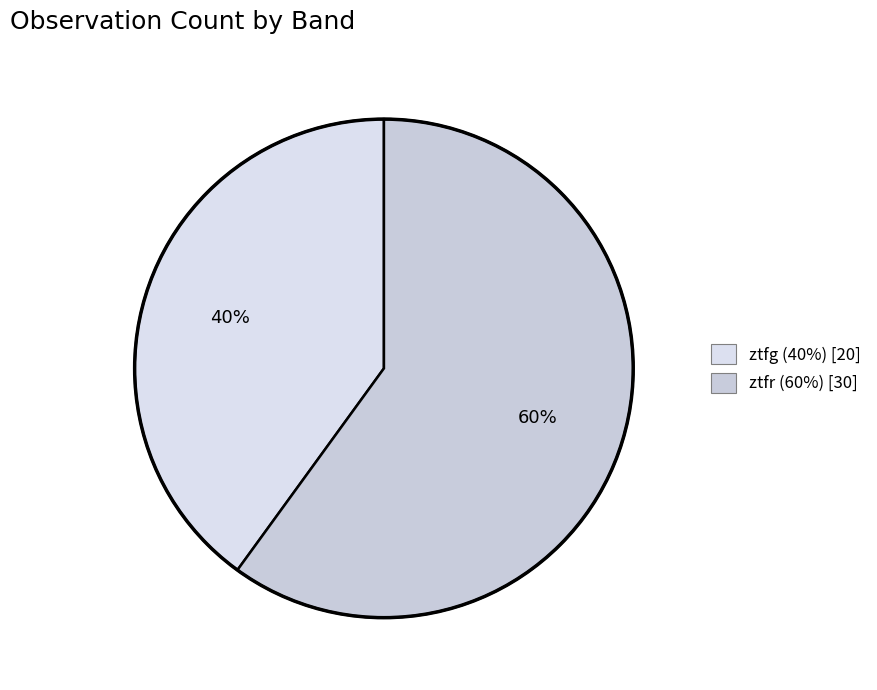

True or false: ztfg accounts for 71% of the total.

False